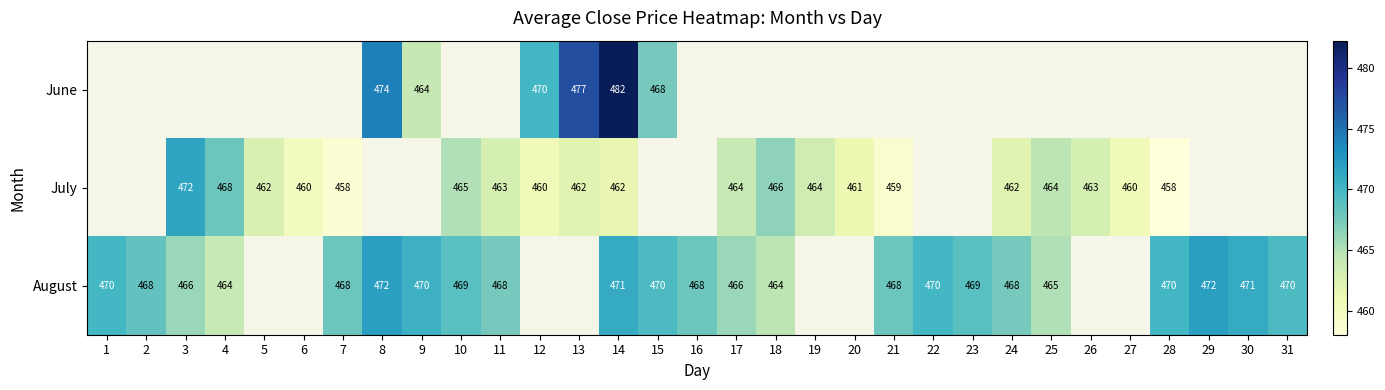

How many data points in August are less than 469?

11